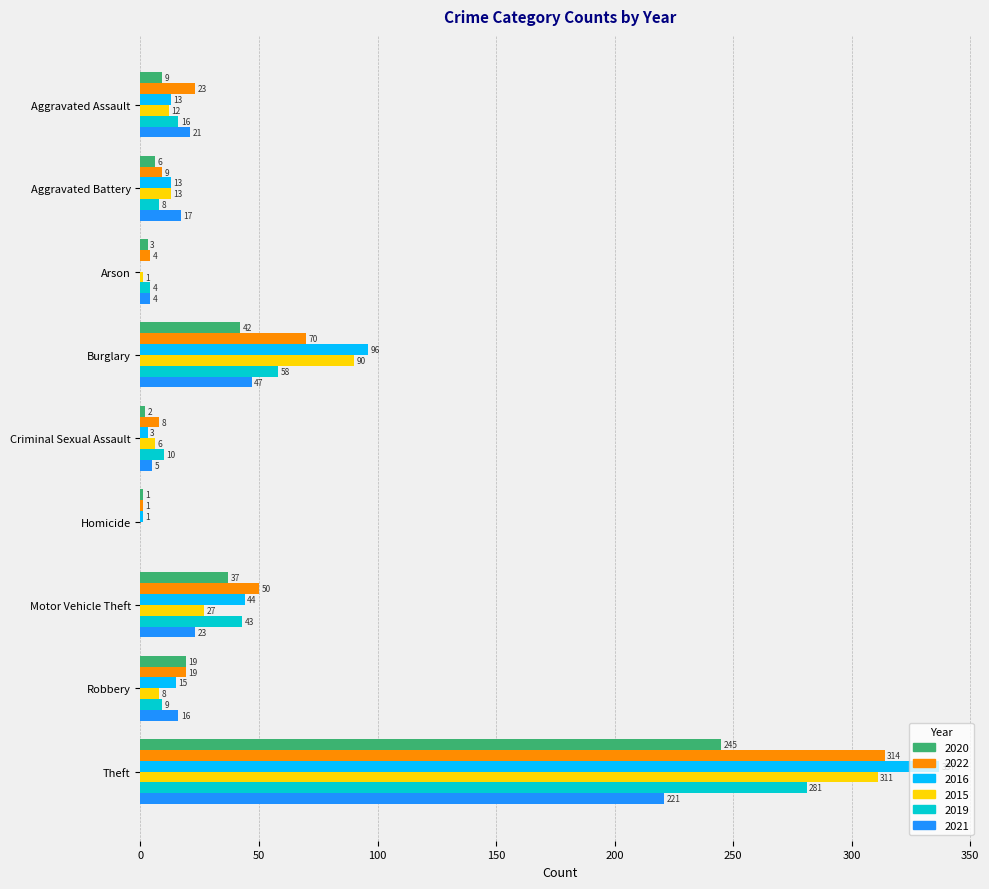

What are all the series names shown in the legend?

2020, 2022, 2016, 2015, 2019, 2021